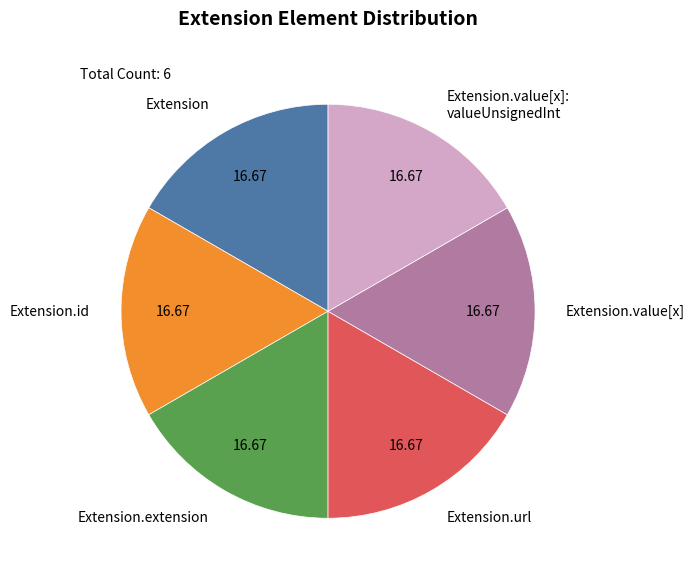

How many slices are in this pie chart?

6